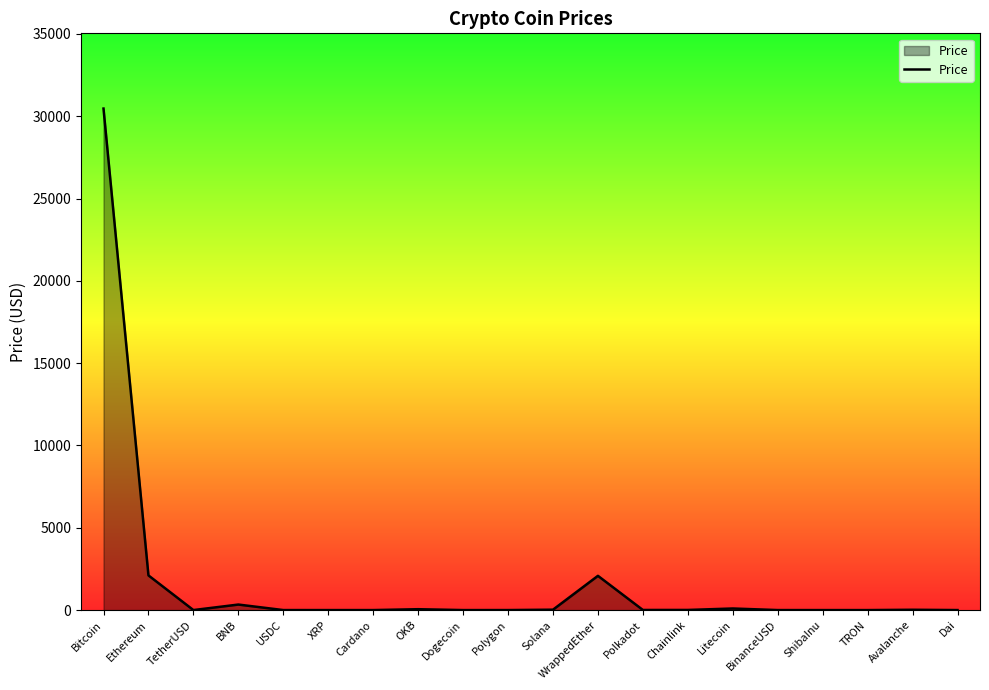

Does the chart have visible grid lines?

No